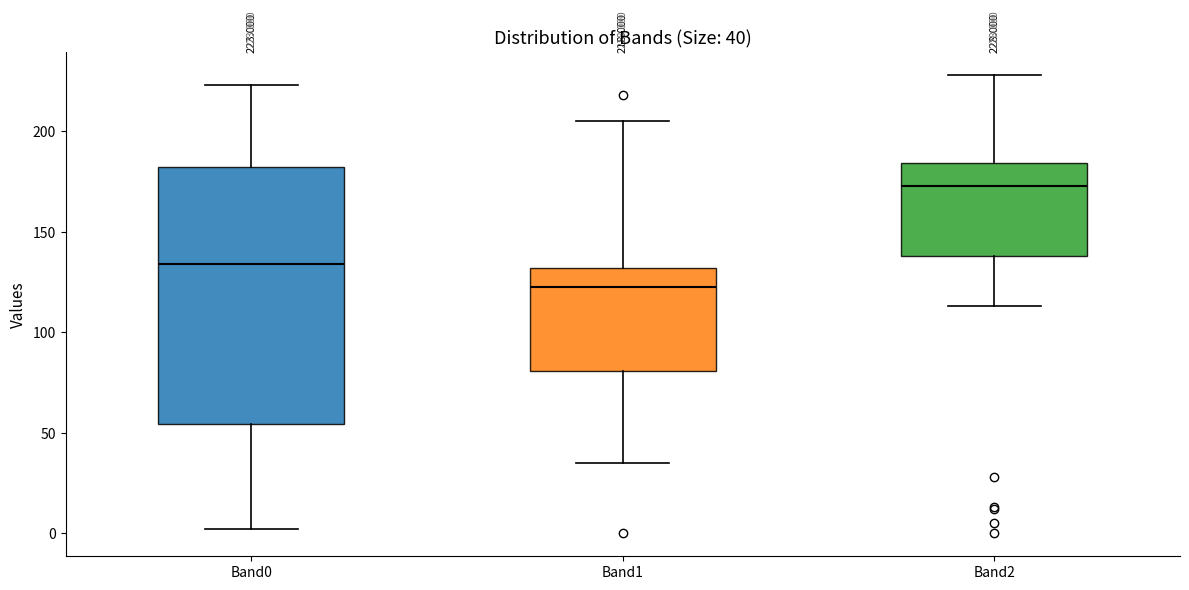

Which box is the tallest, from its lower edge to its upper edge?

Band0